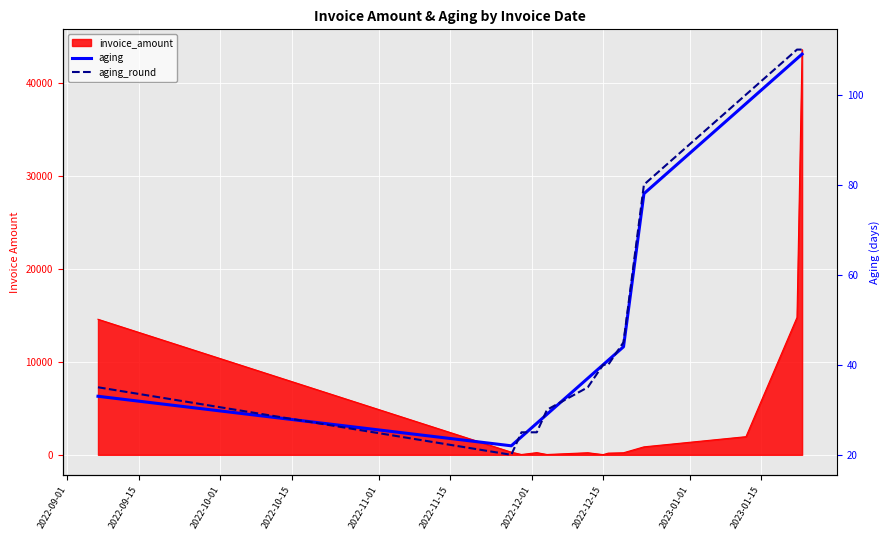

The value of aging_round at 2022-10-01 is 33. True or false?

False